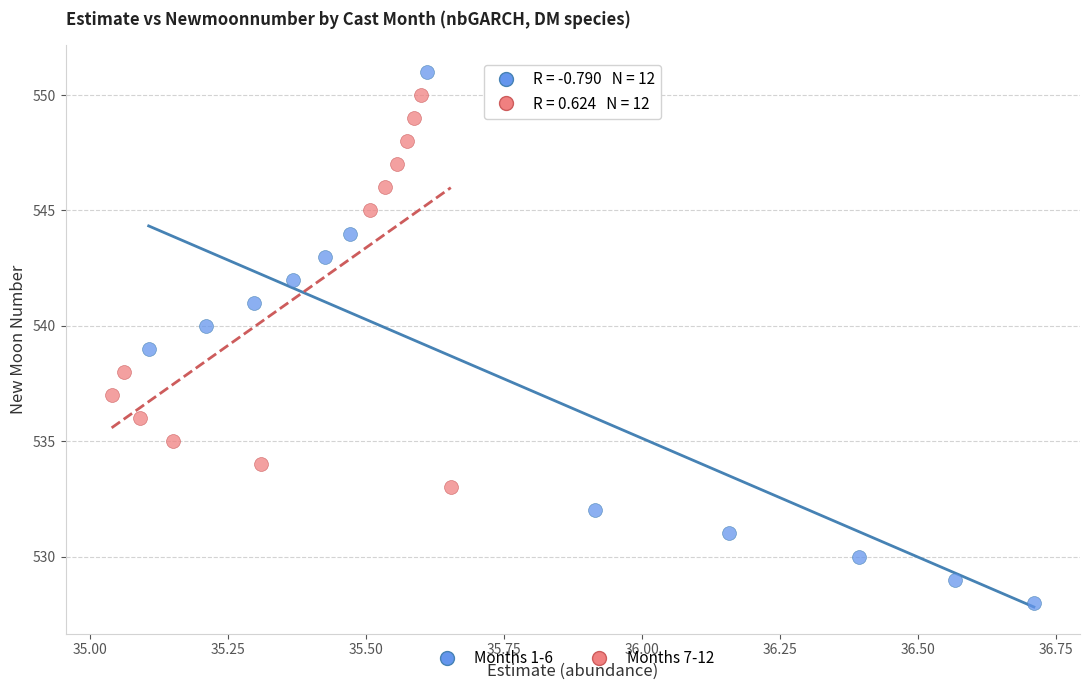

Which series has the widest spread of Y values?

Months 1-6